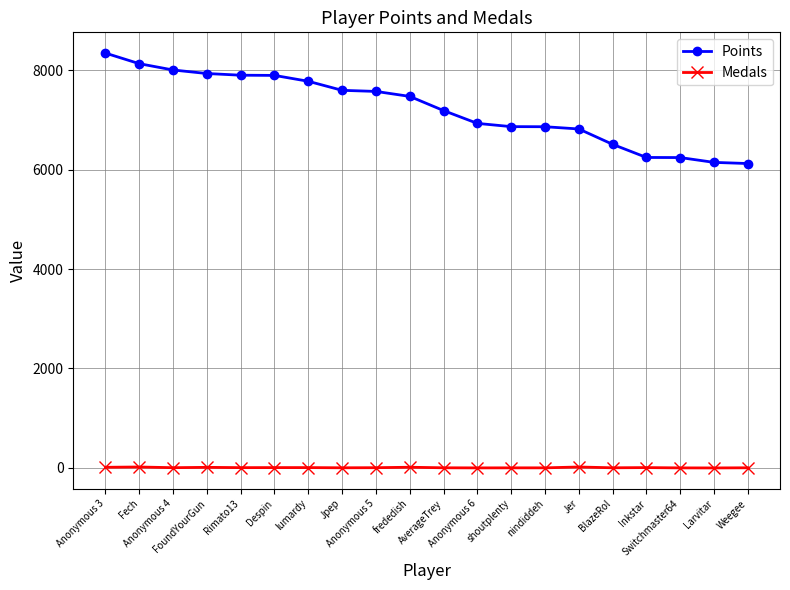

True or false: Medals and Points cross at least once.

False